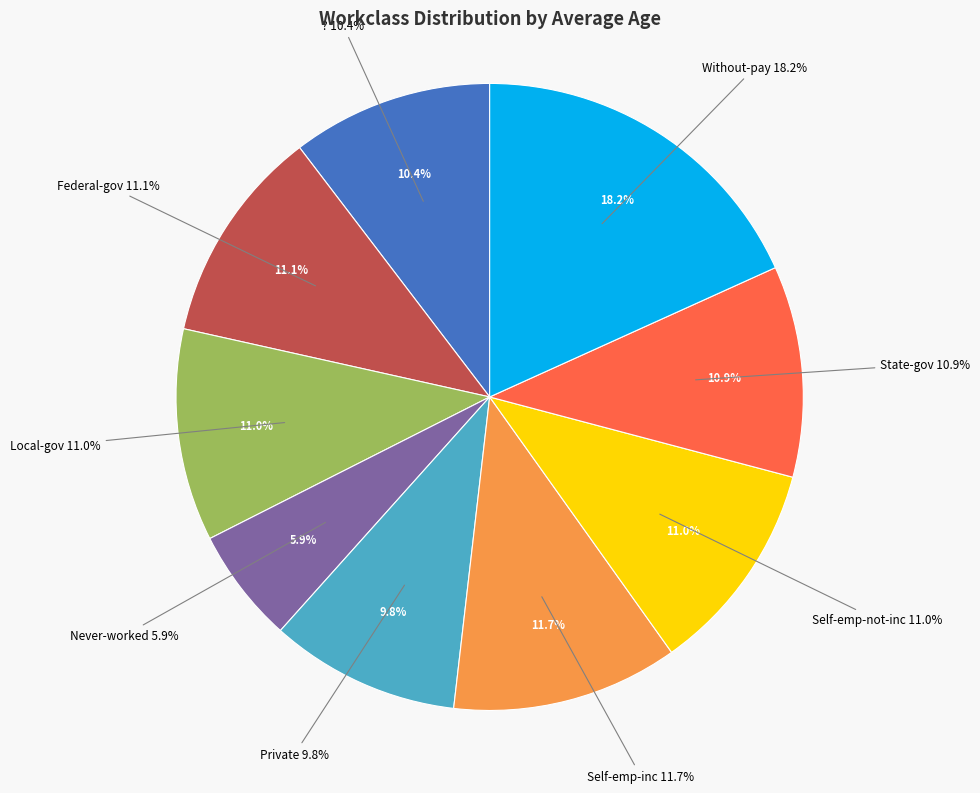

What portion of the pie excludes Self-emp-inc?

88.3%